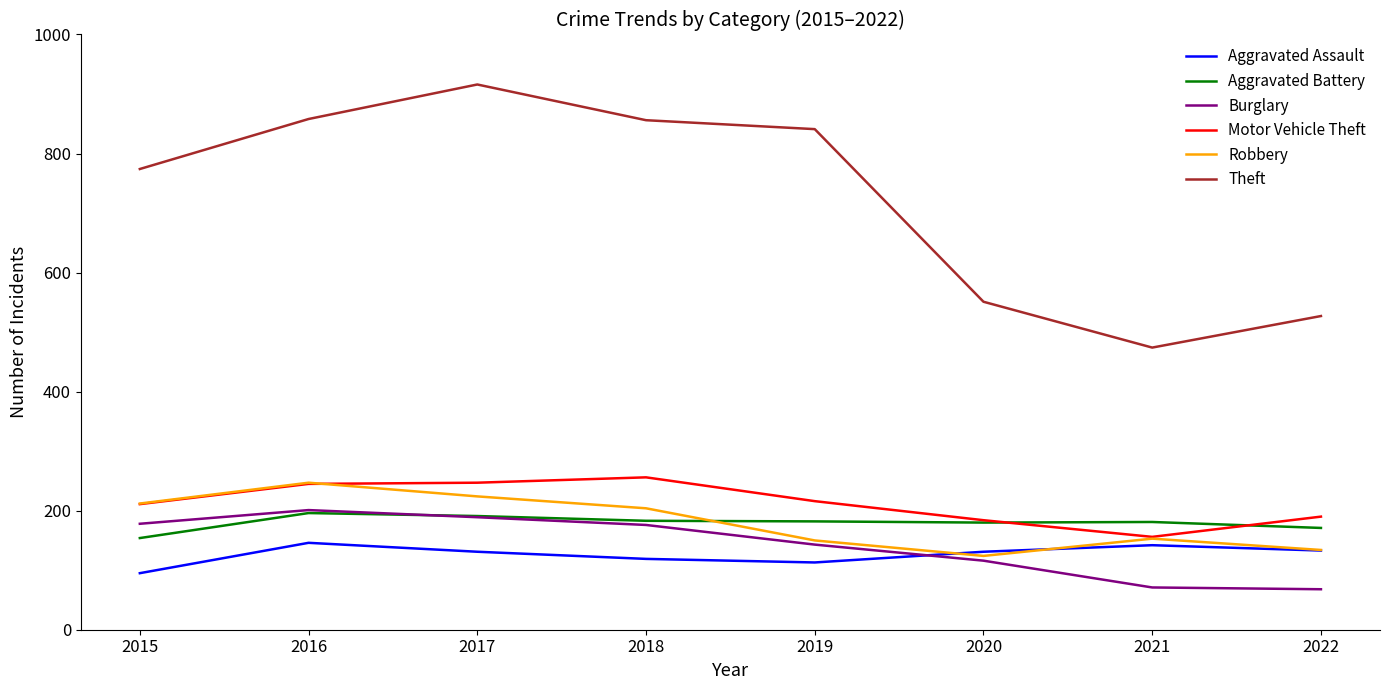

What is the highest value of the Theft series?

916